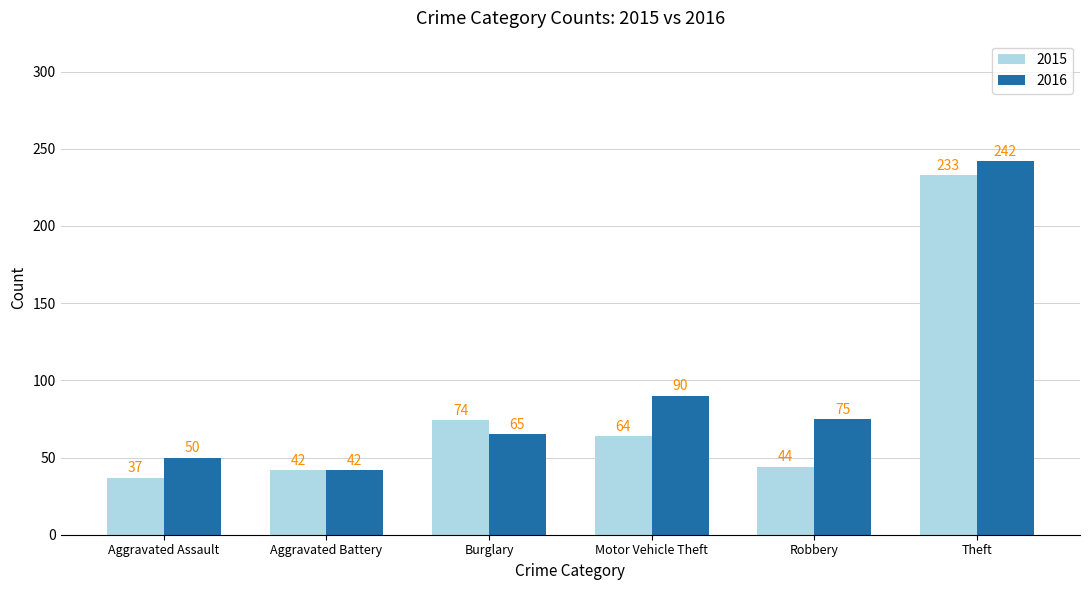

At which category is the sum across all series the highest?

Theft